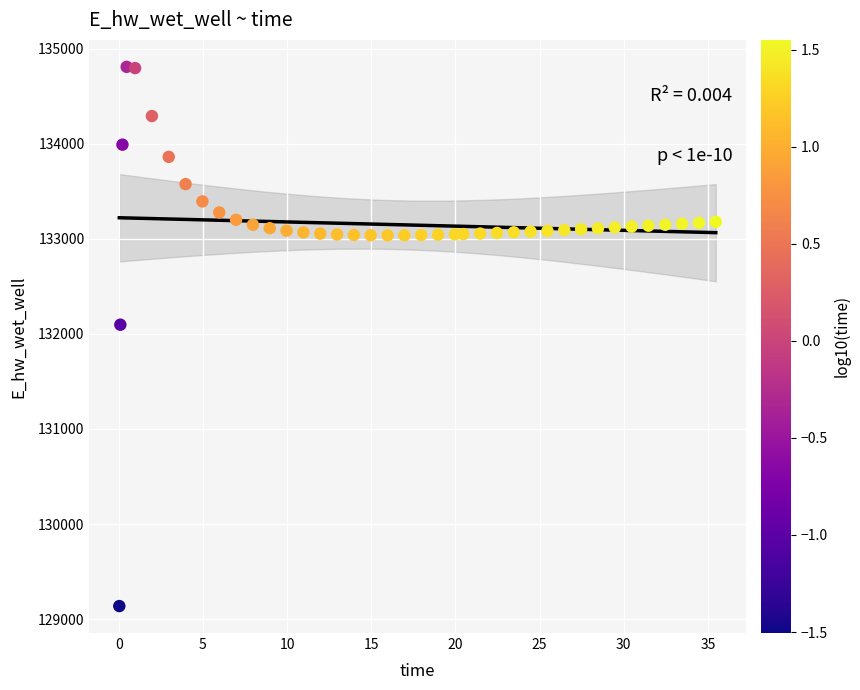

What is the range of Y values (max minus min)?

5671.2